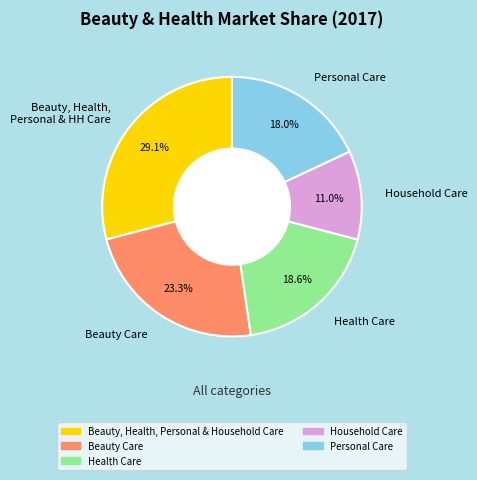

True or false: Health Care accounts for 8% of the total.

False